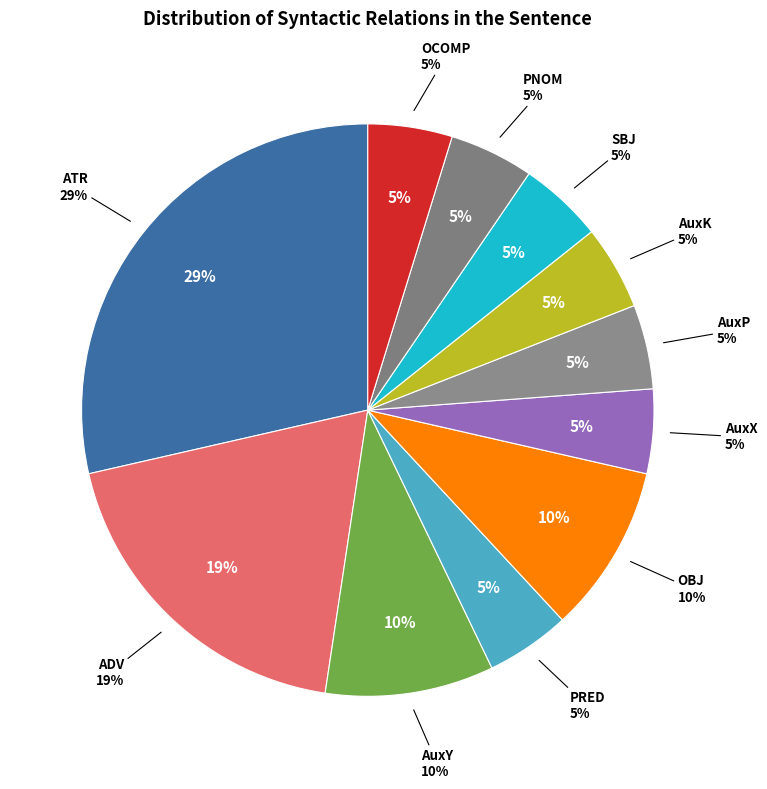

Is there any slice that represents more than half of the pie?

No